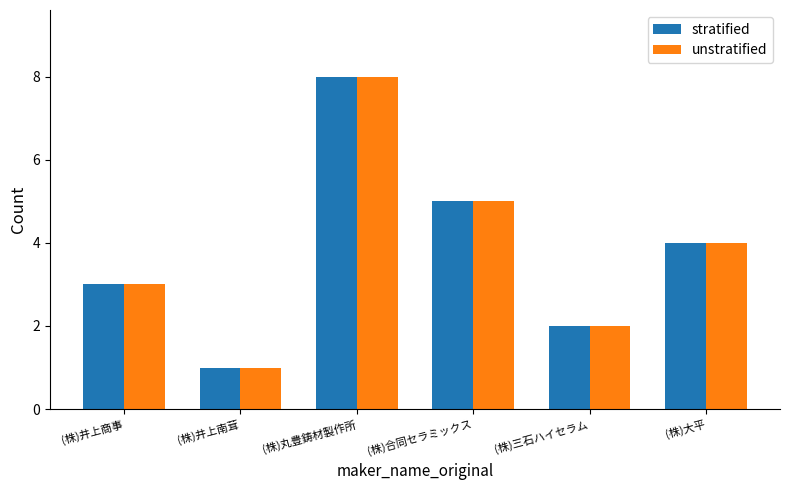

What is the average value of the stratified series?

4